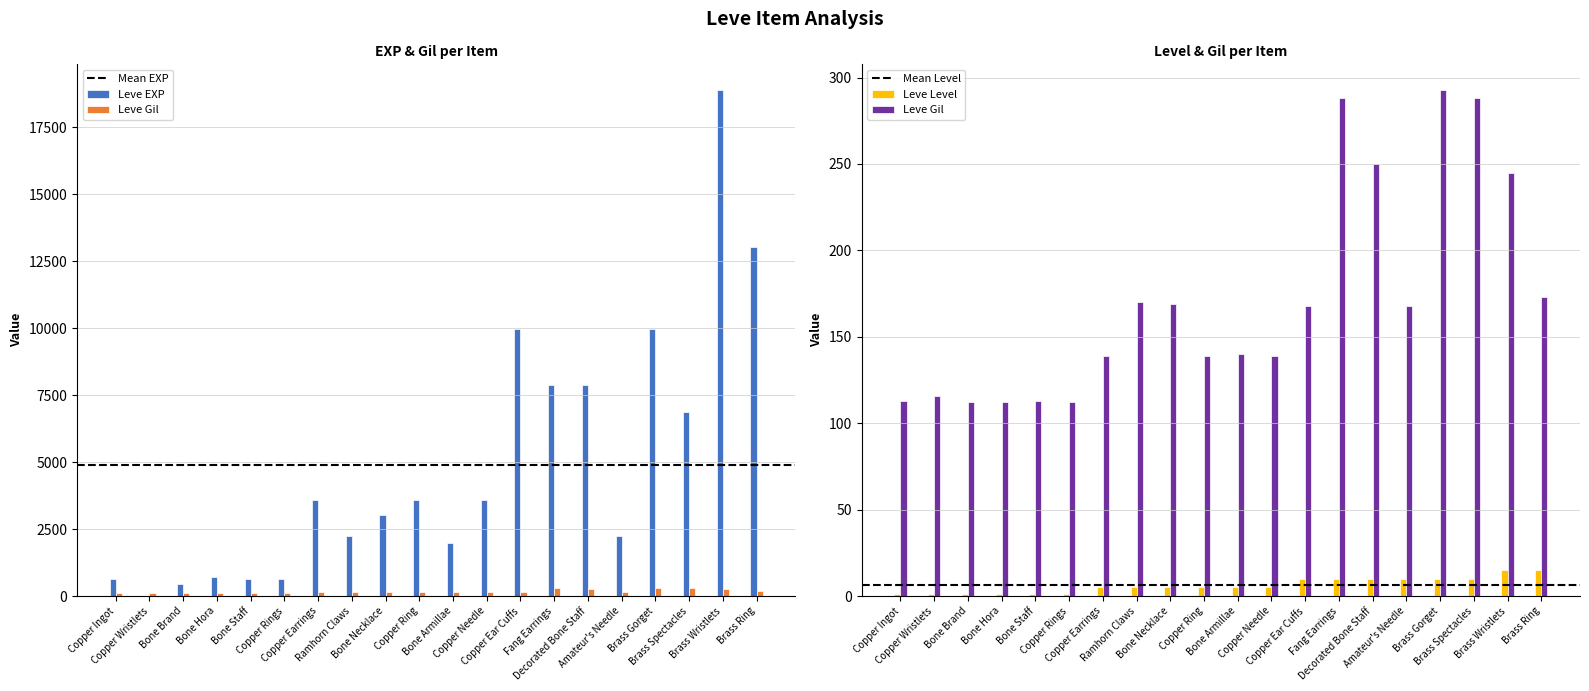

Is it true that Leve Level equals 10 at Amateur's Needle?

True